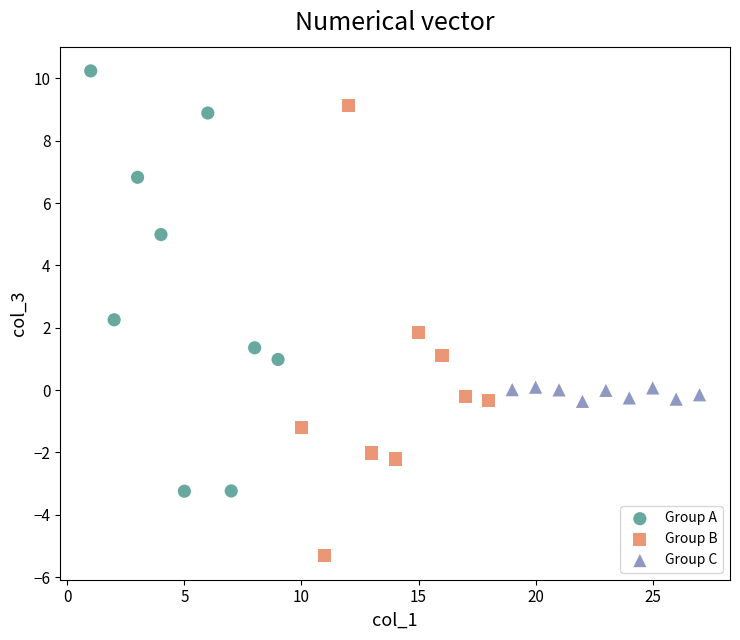

Which series contains the highest Y value?

Group A